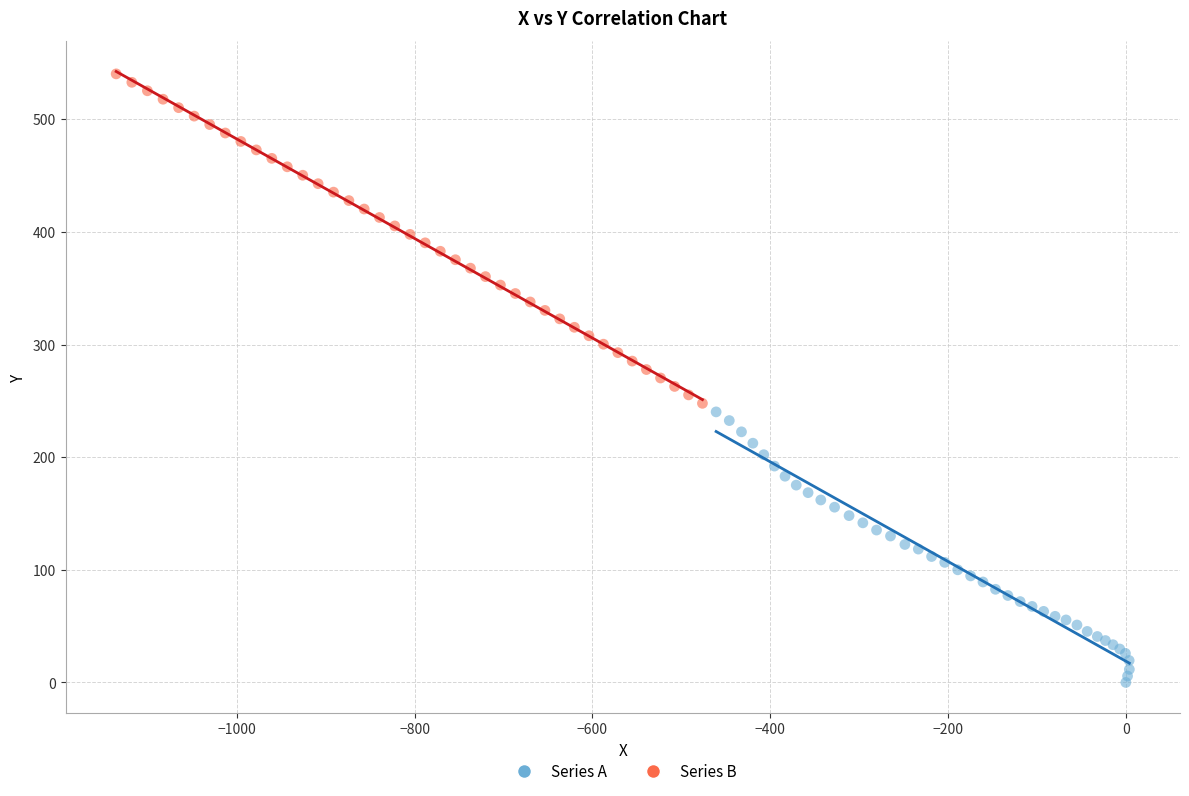

Which series reaches the minimum Y coordinate?

Series A